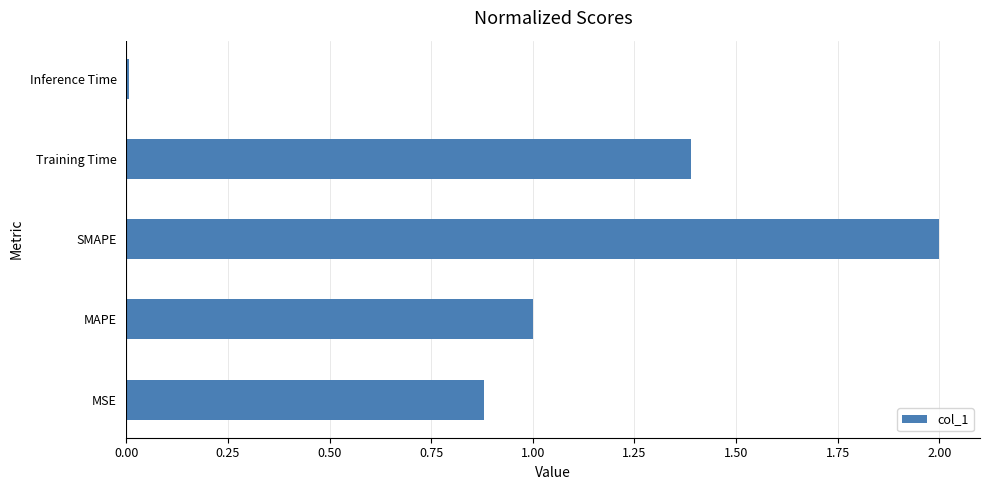

What is the change in value from MAPE to Training Time?

+0.4